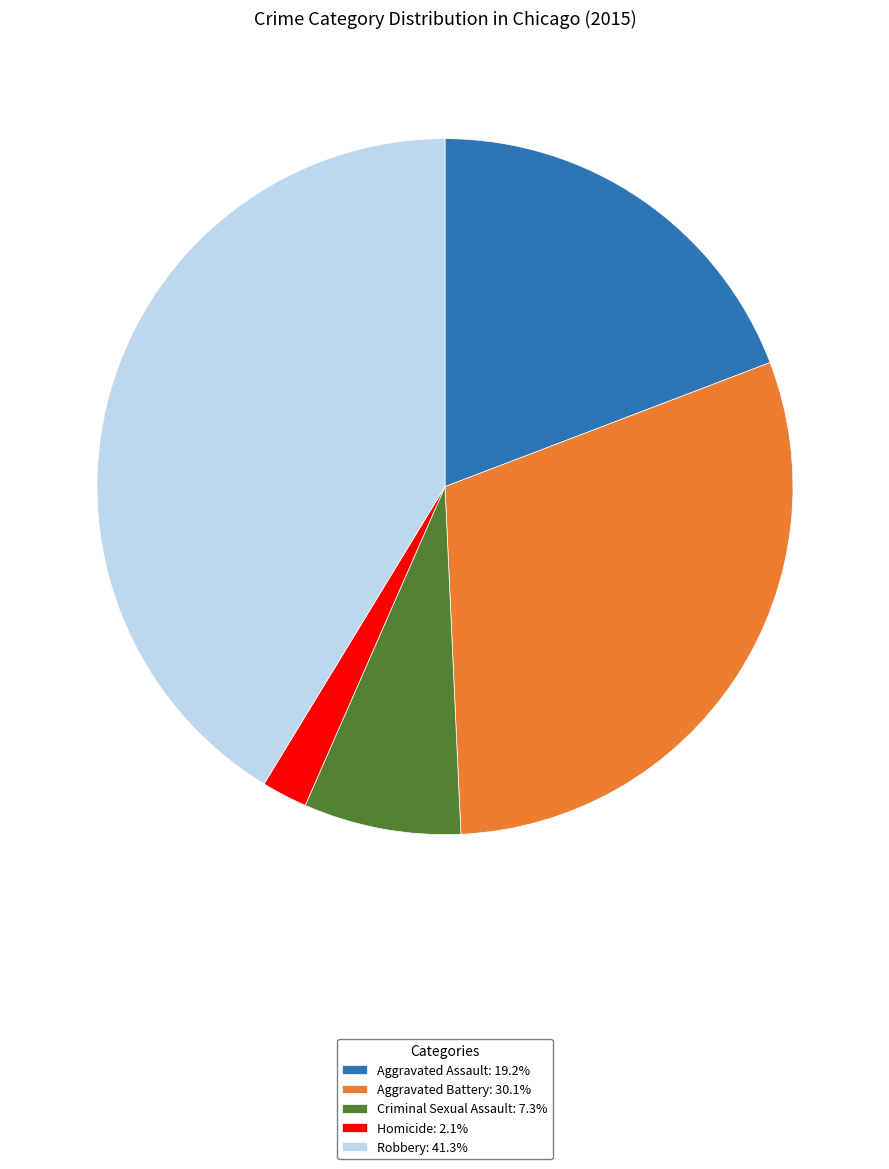

Which category has the biggest portion of the pie?

Robbery